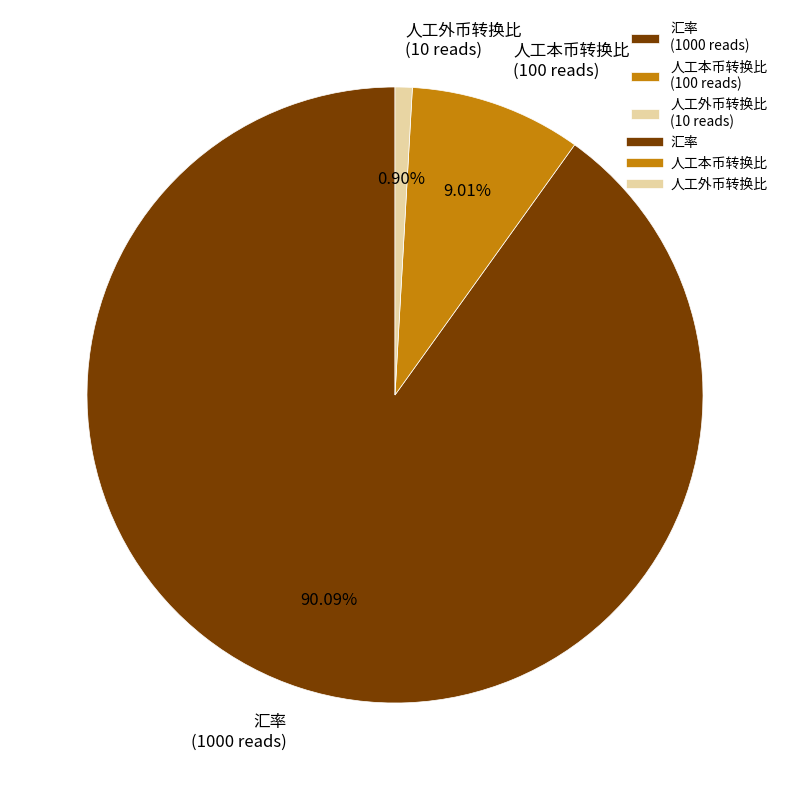

Is it true that 人工外币转换比 is 11% of the pie?

False